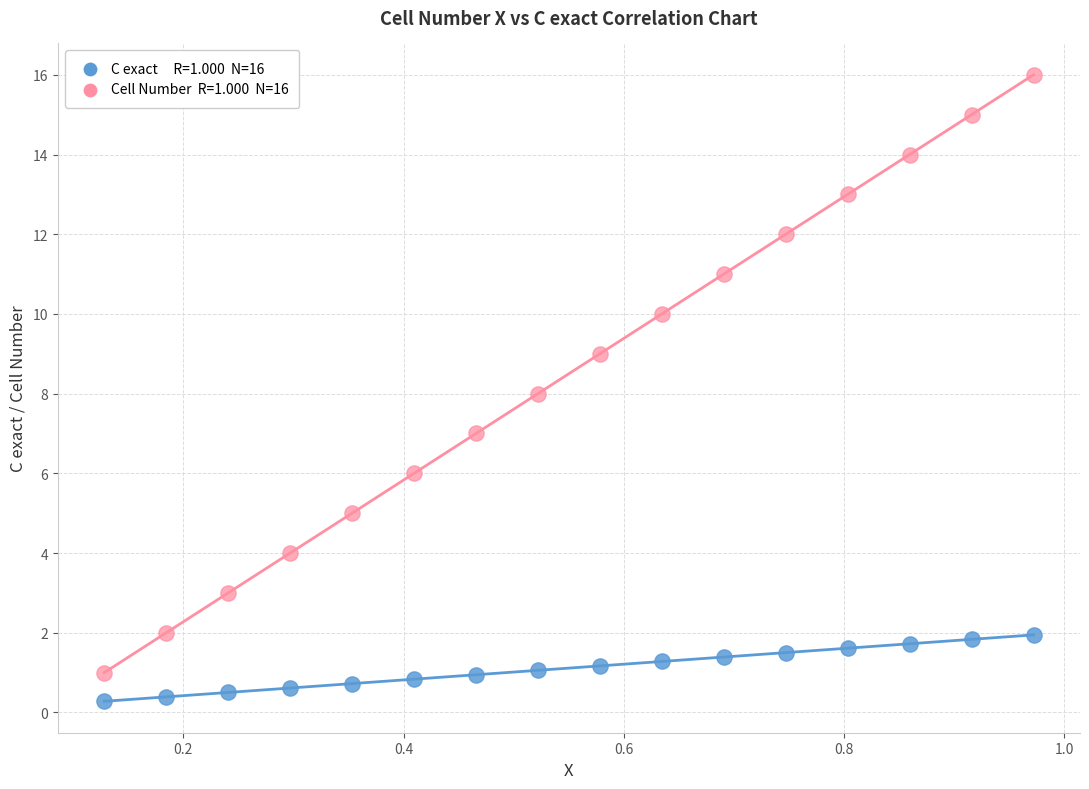

Across all data points, what is the range of Y values (max minus min)?

15.7